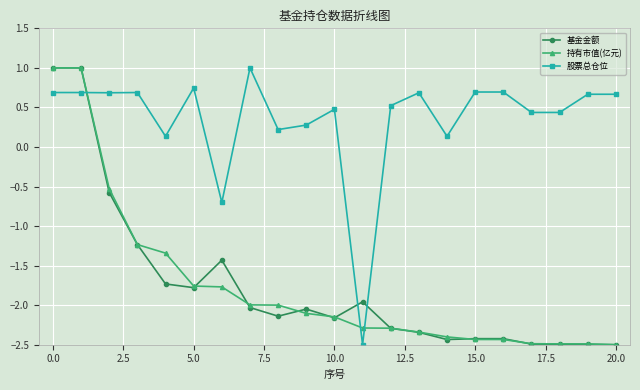

What is the value of the 持有市值(亿元) point at the 3rd from the left?

-0.5